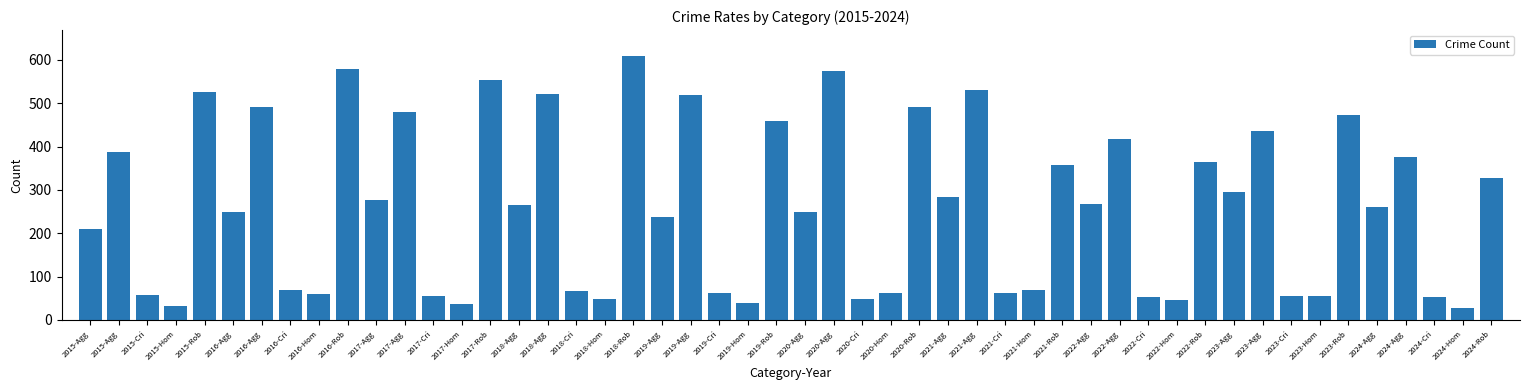

How many bars are there in total?

50